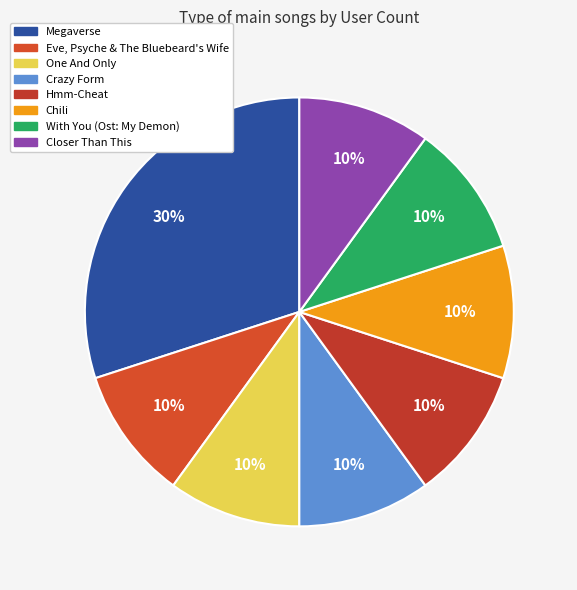

Which category has the smallest portion of the pie?

Eve, Psyche & The Bluebeard's Wife